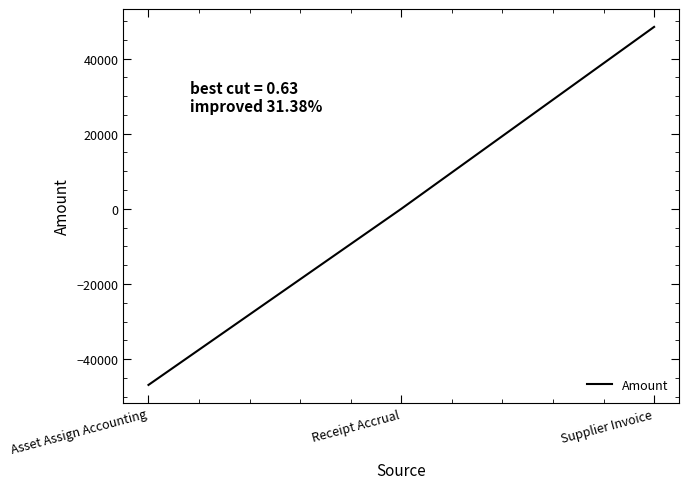

What is the difference between the values at Receipt Accrual and Asset Assign Accounting?

46868.9